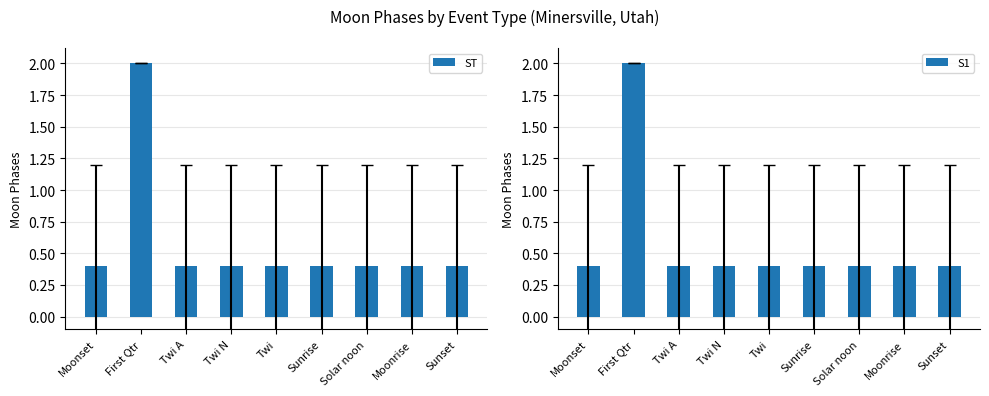

What is the label of the 5th bar from the right?

Twi